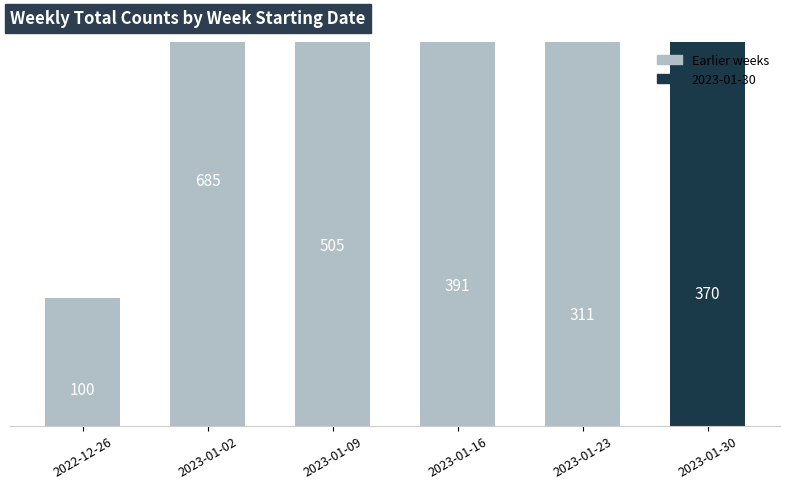

What is the maximum value shown in the chart?

685